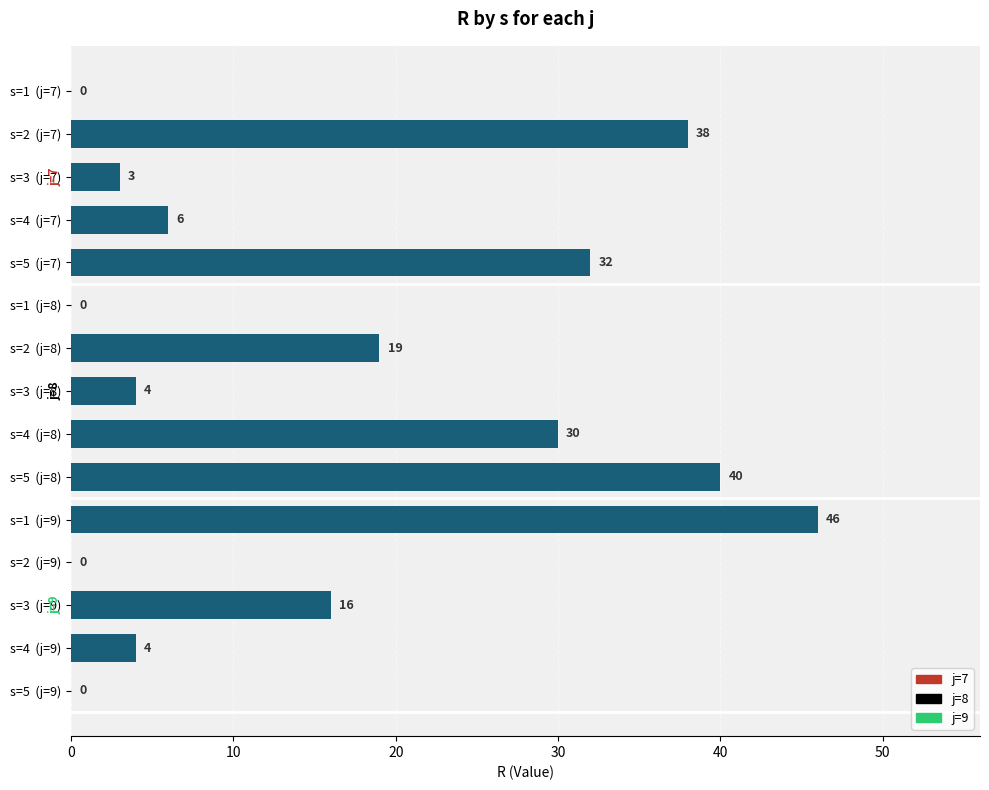

The value at s=3  (j=8) is 6. True or false?

False